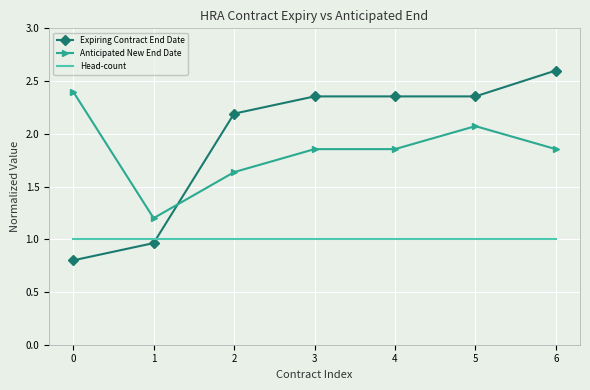

What is the sum of the Head-count values at 4 and 1?

2.0